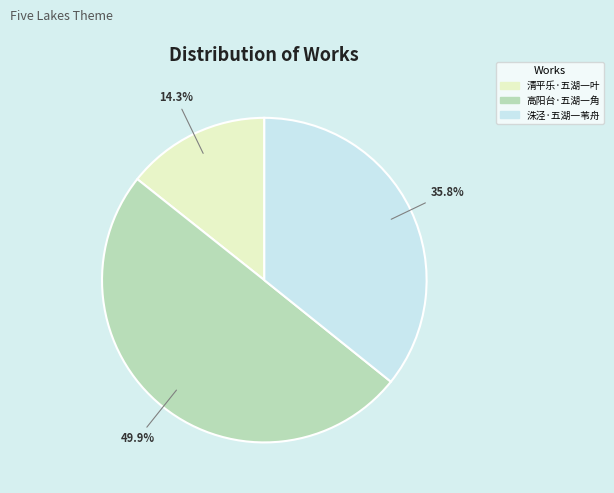

How many slices are in this pie chart?

3